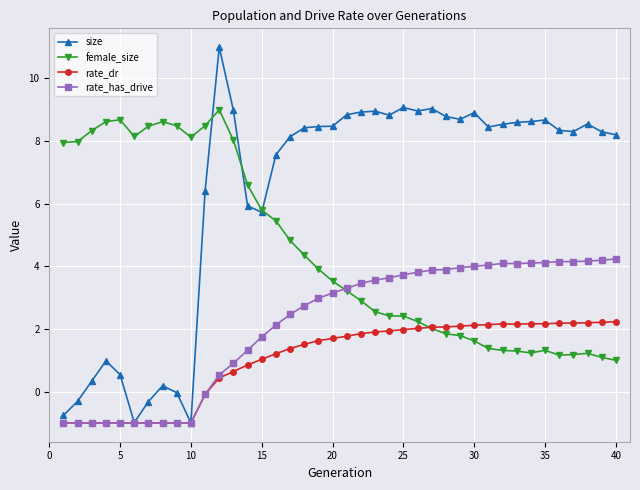

List the series in order of their overall mean, highest first.

size, female_size, rate_has_drive, rate_dr